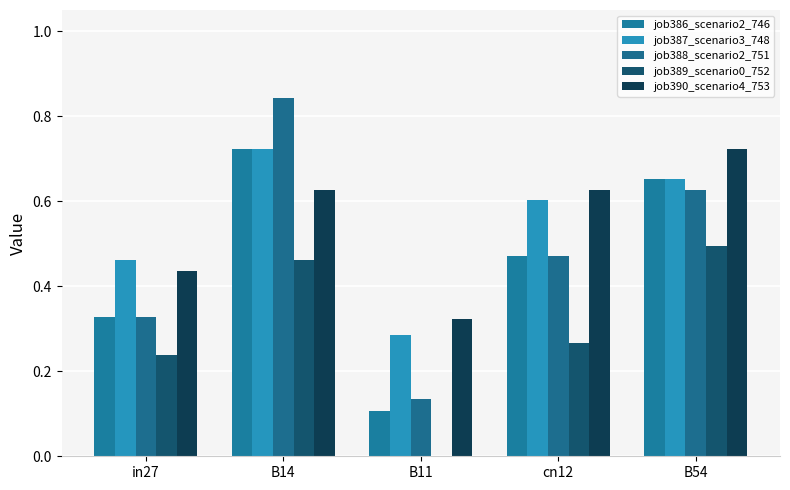

Are the bars grouped side by side (vs. stacked)?

Yes